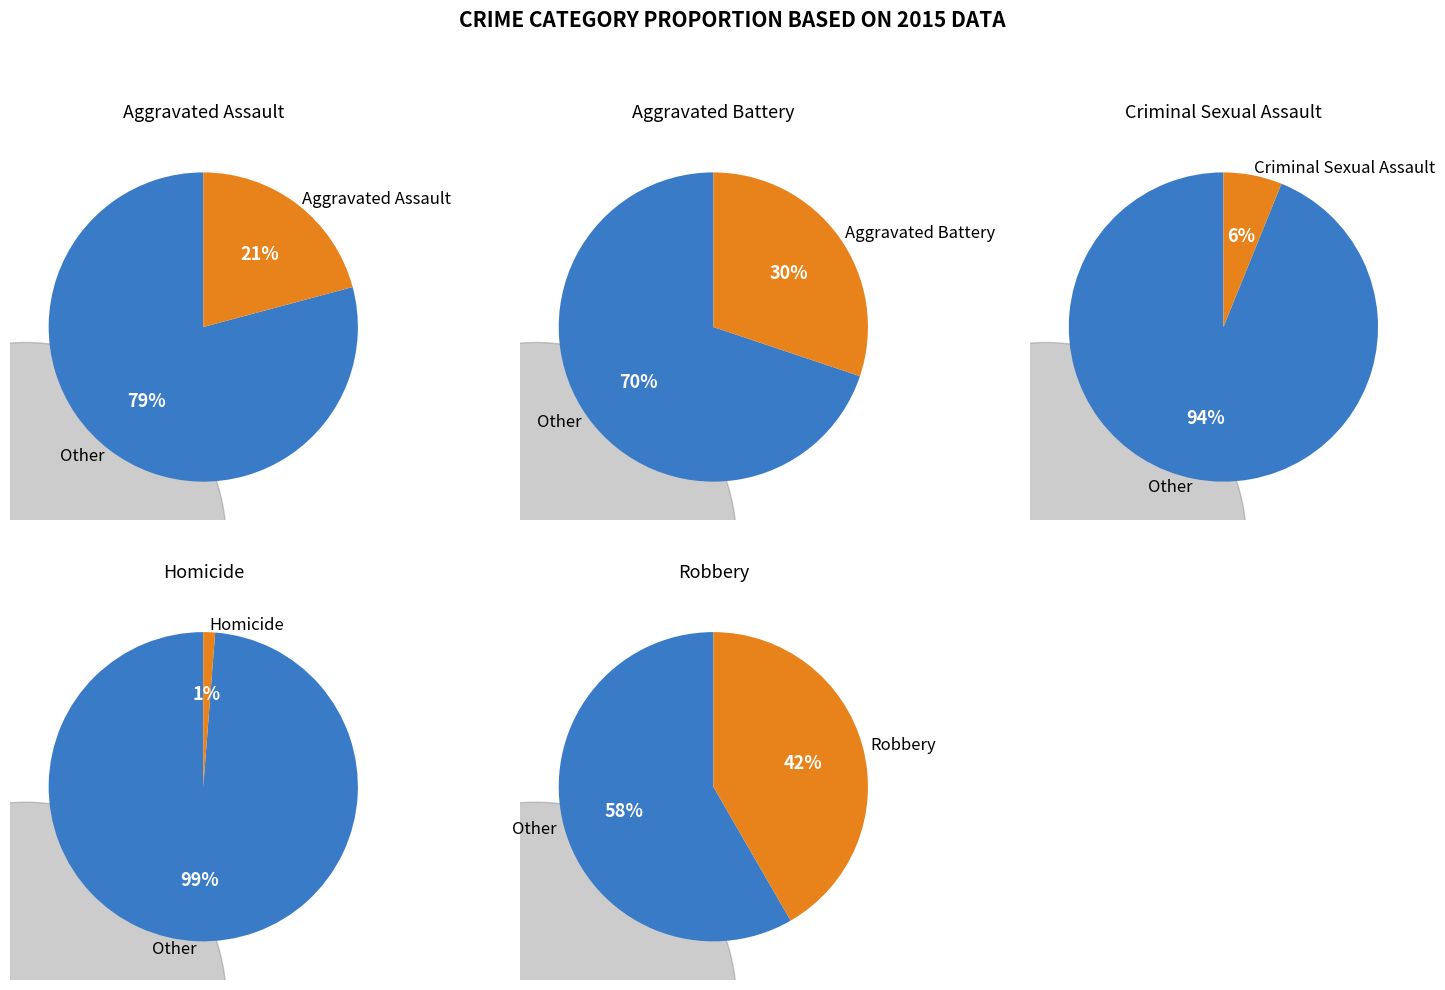

What portion of the pie excludes Homicide?

98.8%